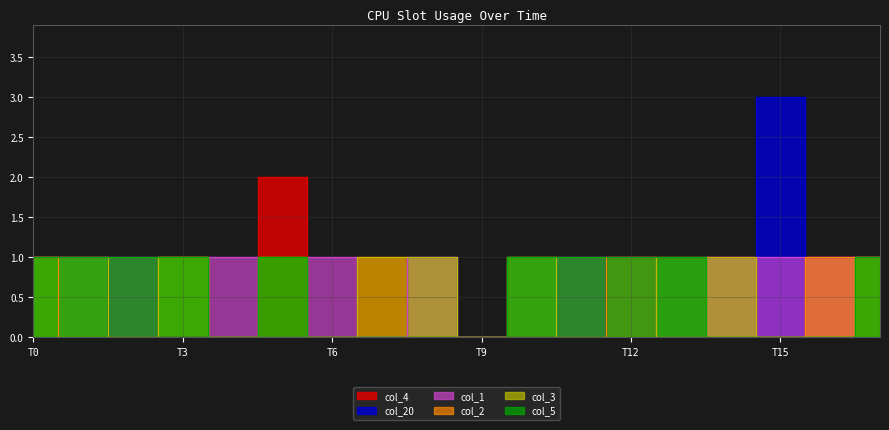

How many data points in col_4 are less than 1?

9